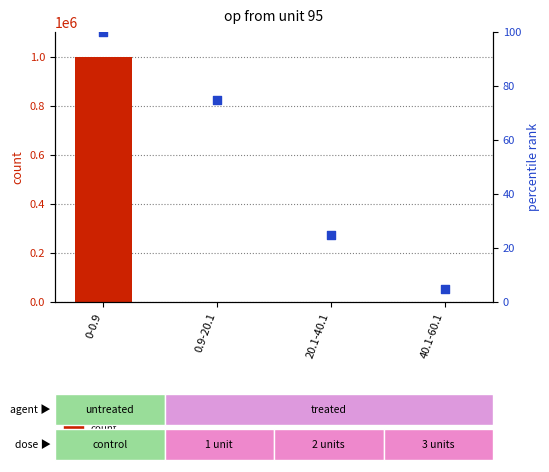

What is the total value across all series at 40.1-60.1?

7